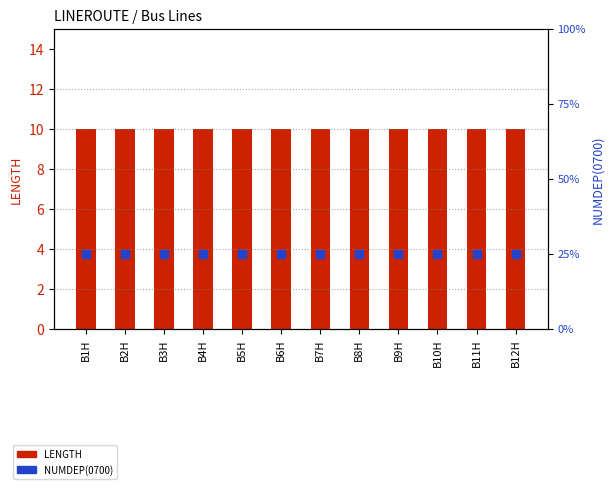

Which series has the largest total across all categories?

LENGTH